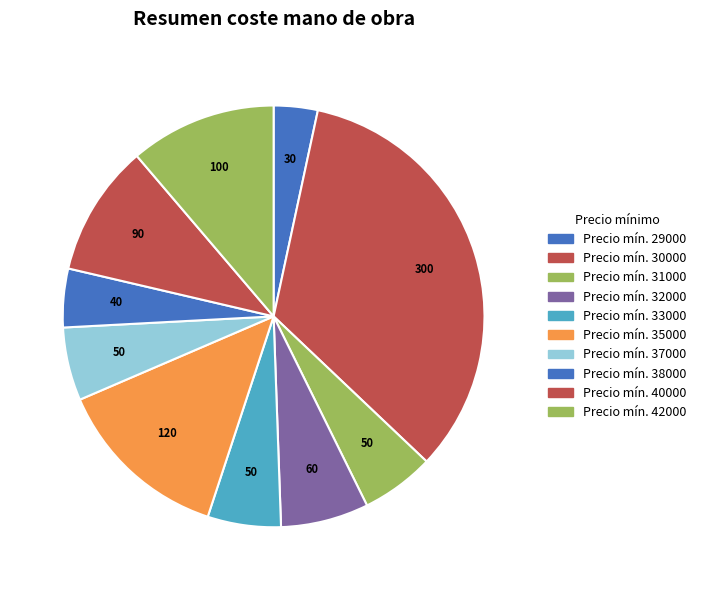

Which category has the smallest portion of the pie?

Precio mín. 29000